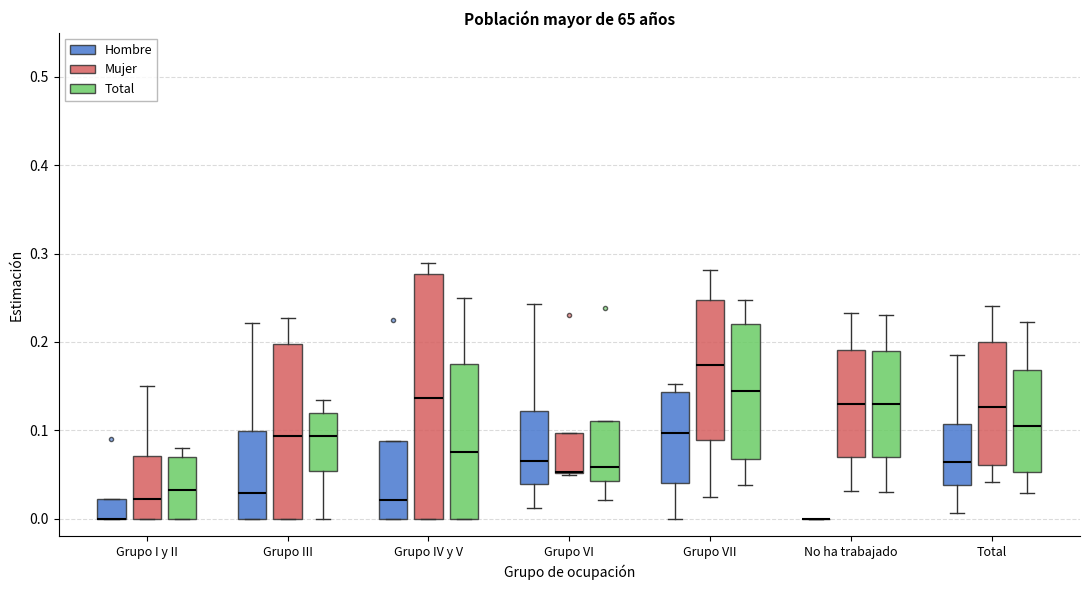

Reading left to right, read every box against the y-axis: the position of its median line, the range the box covers, and the ends of its whiskers. The values are not printed on the chart, so give them approximately, as read against the axis.

Grupo I y II (Hombre): median 0.00 (drawn on the box's lower edge), box 0.00 to 0.02, whiskers 0.00 to 0.02
Grupo I y II (Mujer): median 0.02, box 0.00 to 0.07, whiskers 0.00 to 0.15
Grupo I y II (Total): median 0.03, box 0.00 to 0.07, whiskers 0.00 to 0.08
Grupo III (Hombre): median 0.03, box 0.00 to 0.10, whiskers 0.00 to 0.22
Grupo III (Mujer): median 0.09, box 0.00 to 0.20, whiskers 0.00 to 0.23
Grupo III (Total): median 0.09, box 0.05 to 0.12, whiskers 0.00 to 0.13
Grupo IV y V (Hombre): median 0.02, box 0.00 to 0.09, whiskers 0.00 to 0.09
Grupo IV y V (Mujer): median 0.14, box 0.00 to 0.28, whiskers 0.00 to 0.29
Grupo IV y V (Total): median 0.08, box 0.00 to 0.17, whiskers 0.00 to 0.25
Grupo VI (Hombre): median 0.06, box 0.04 to 0.12, whiskers 0.01 to 0.24
Grupo VI (Mujer): median 0.05 (drawn on the box's lower edge), box 0.05 to 0.10, whiskers 0.05 to 0.10
Grupo VI (Total): median 0.06, box 0.04 to 0.11, whiskers 0.02 to 0.11
Grupo VII (Hombre): median 0.10, box 0.04 to 0.14, whiskers 0.00 to 0.15
Grupo VII (Mujer): median 0.17, box 0.09 to 0.25, whiskers 0.02 to 0.28
Grupo VII (Total): median 0.14, box 0.07 to 0.22, whiskers 0.04 to 0.25
No ha trabajado (Hombre): box collapsed to a line at 0.00, whiskers 0.00 to 0.00
No ha trabajado (Mujer): median 0.13, box 0.07 to 0.19, whiskers 0.03 to 0.23
No ha trabajado (Total): median 0.13, box 0.07 to 0.19, whiskers 0.03 to 0.23
Total (Hombre): median 0.06, box 0.04 to 0.11, whiskers 0.01 to 0.18
Total (Mujer): median 0.13, box 0.06 to 0.20, whiskers 0.04 to 0.24
Total (Total): median 0.11, box 0.05 to 0.17, whiskers 0.03 to 0.22